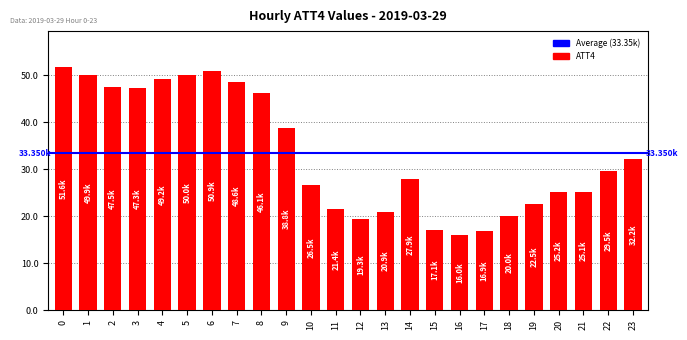

List the labels in order of value, largest first.

0, 6, 5, 1, 4, 7, 2, 3, 8, 9, 23, 22, 14, 10, 20, 21, 19, 11, 13, 18, 12, 15, 17, 16